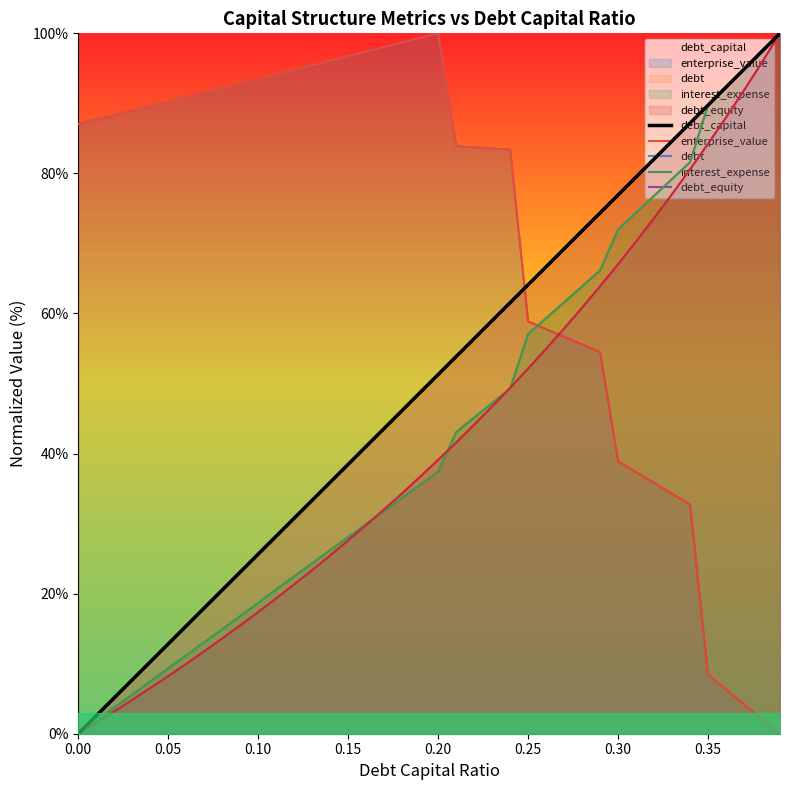

Does the chart have visible grid lines?

No